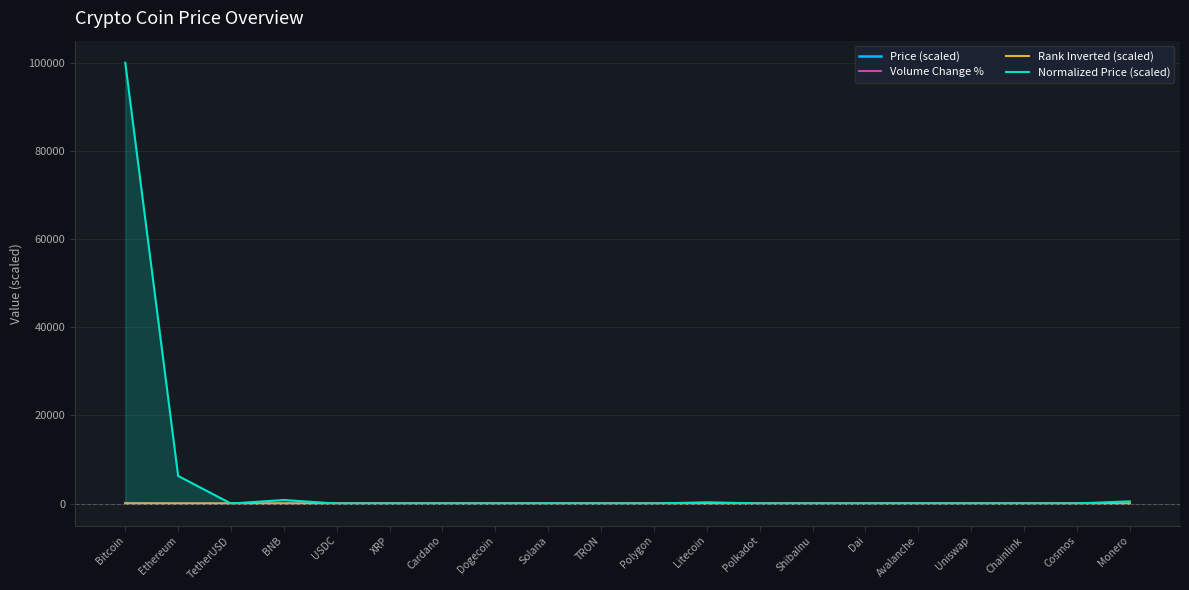

At which label is Volume Change % closest to -2?

TRON